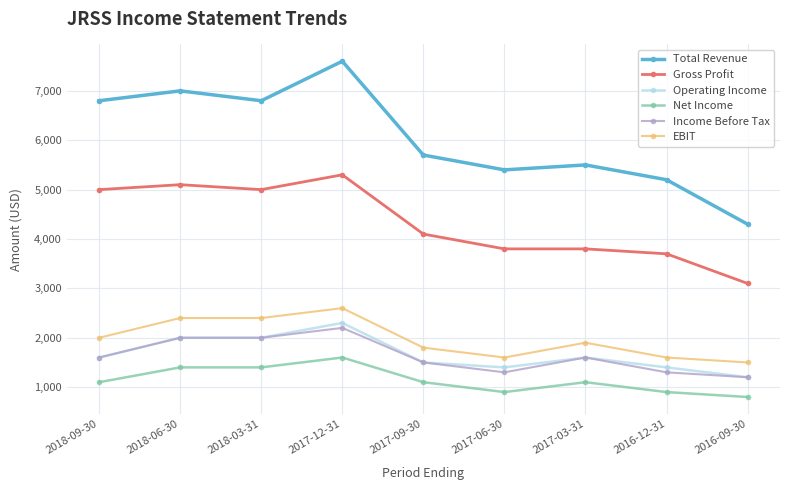

What is the approximate value of Total Revenue at 2018-06-30?

7000